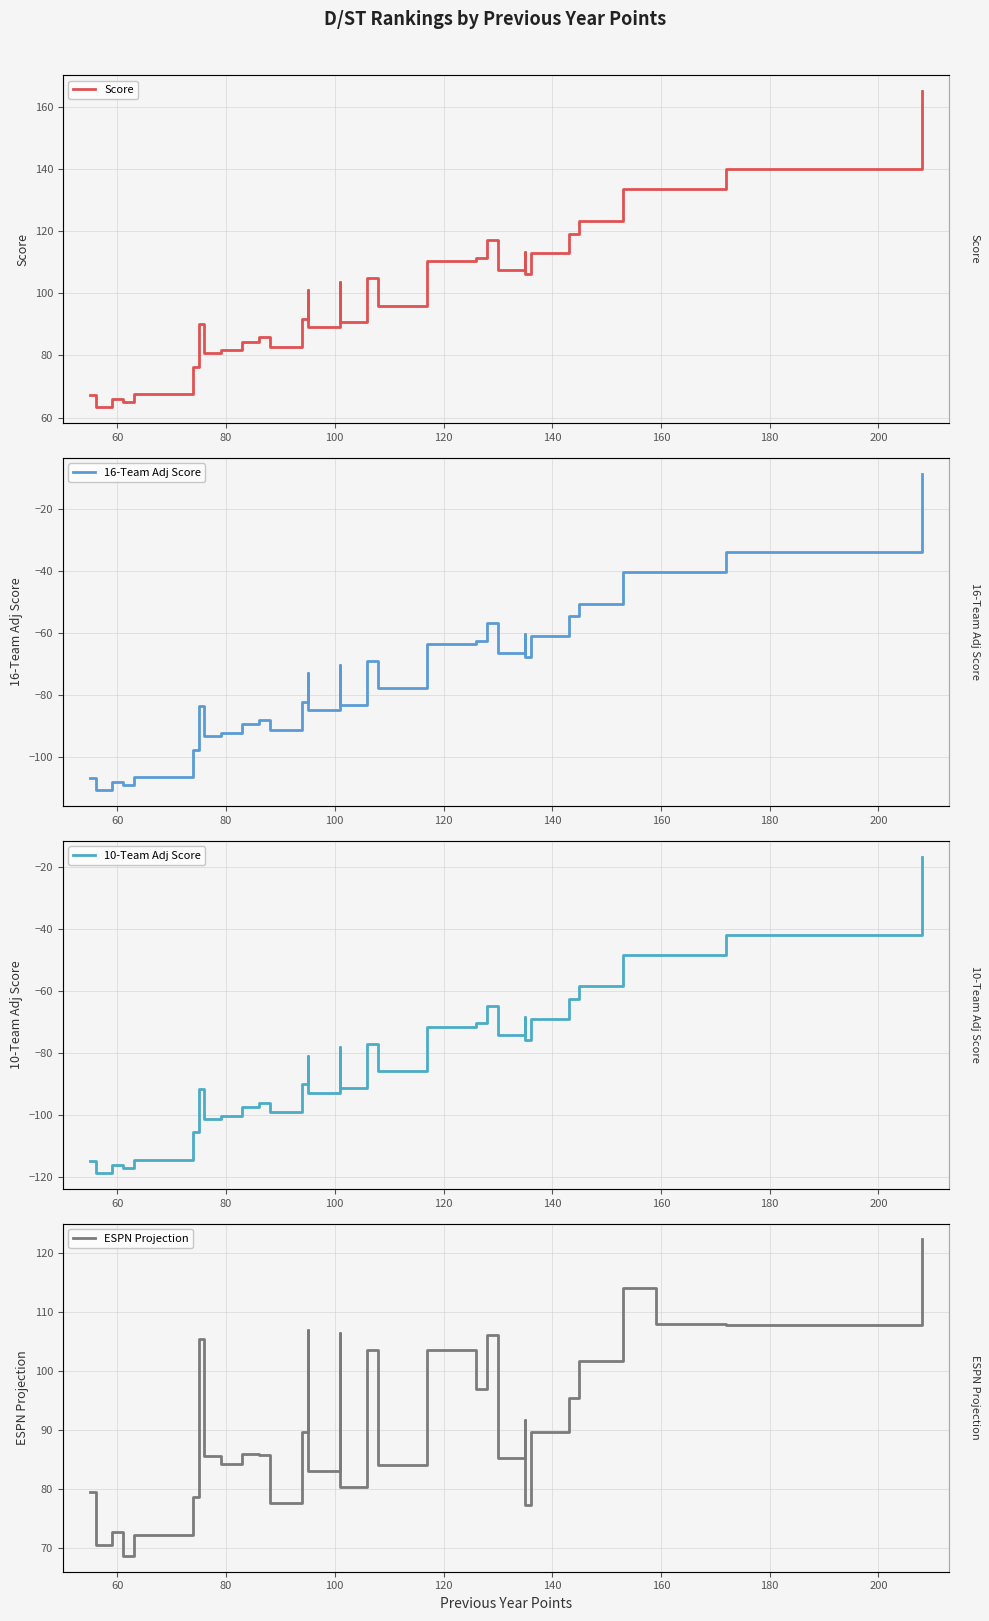

What are all the series names shown in the legend?

Score, 16-Team Adj Score, 10-Team Adj Score, ESPN Projection